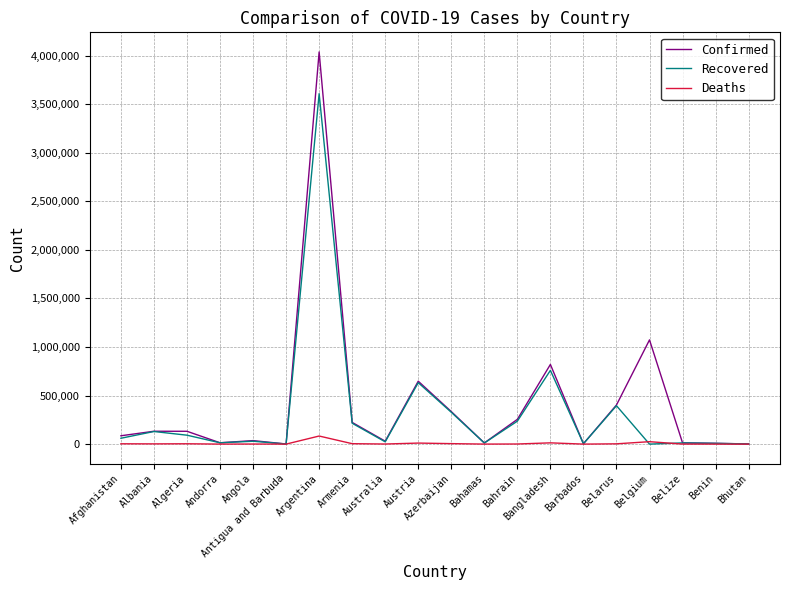

Which category has the highest value in the Deaths series?

Argentina